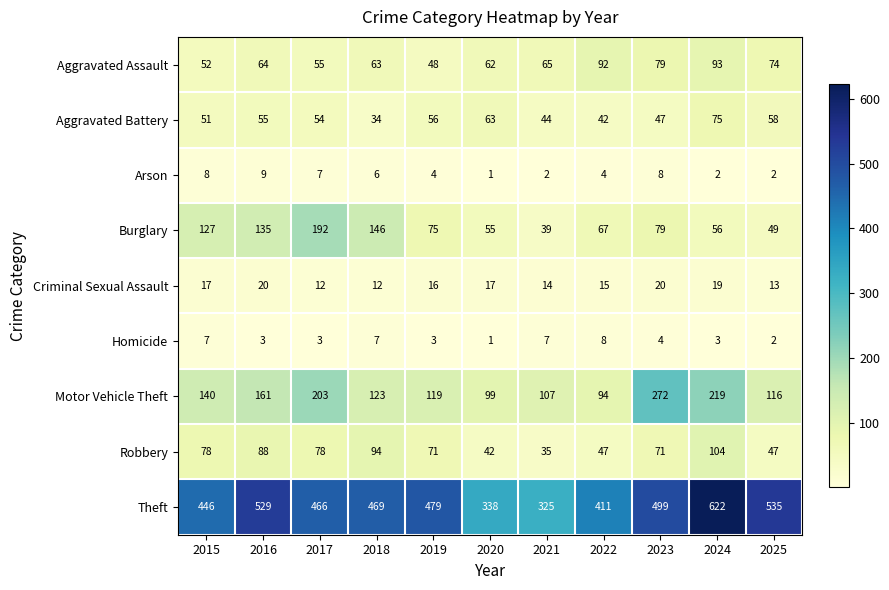

At how many categories does at least one series exceed 363?

9